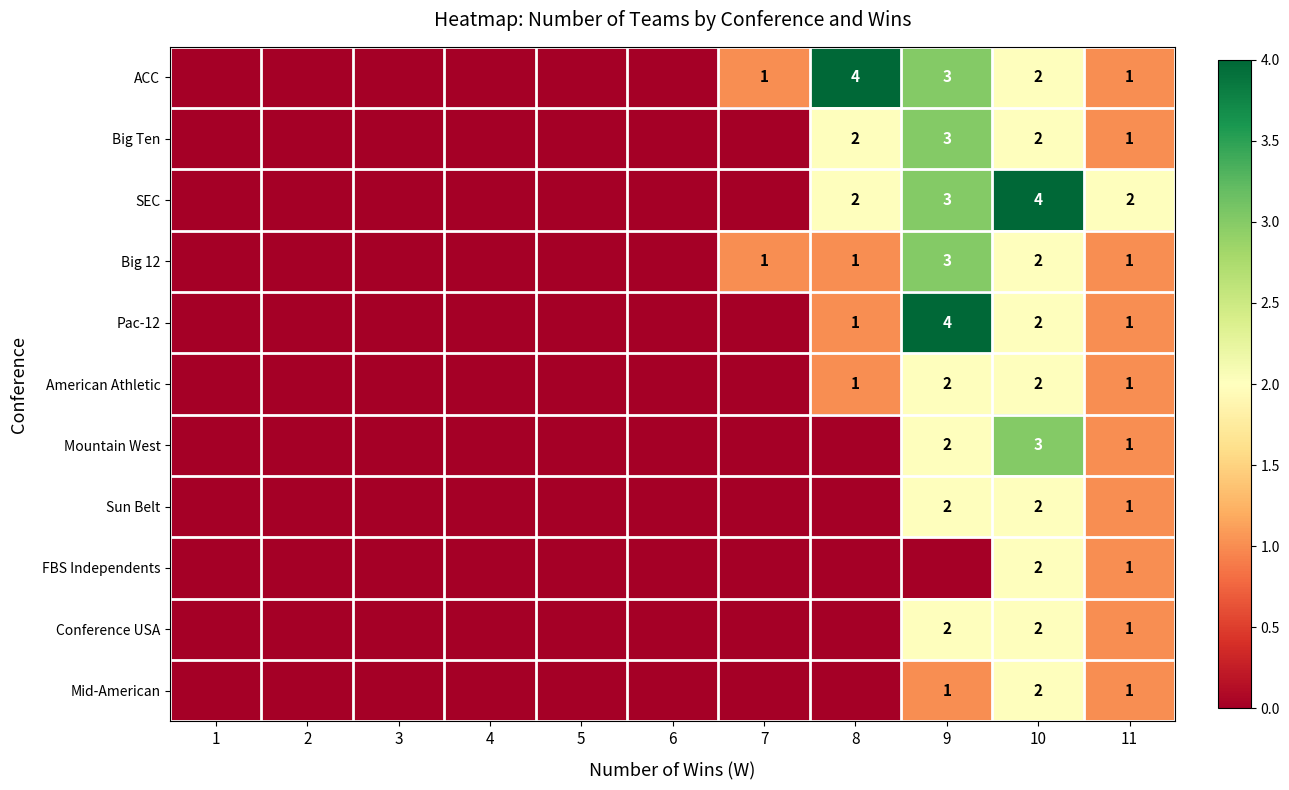

The value of Sun Belt at 10 is 3. True or false?

False